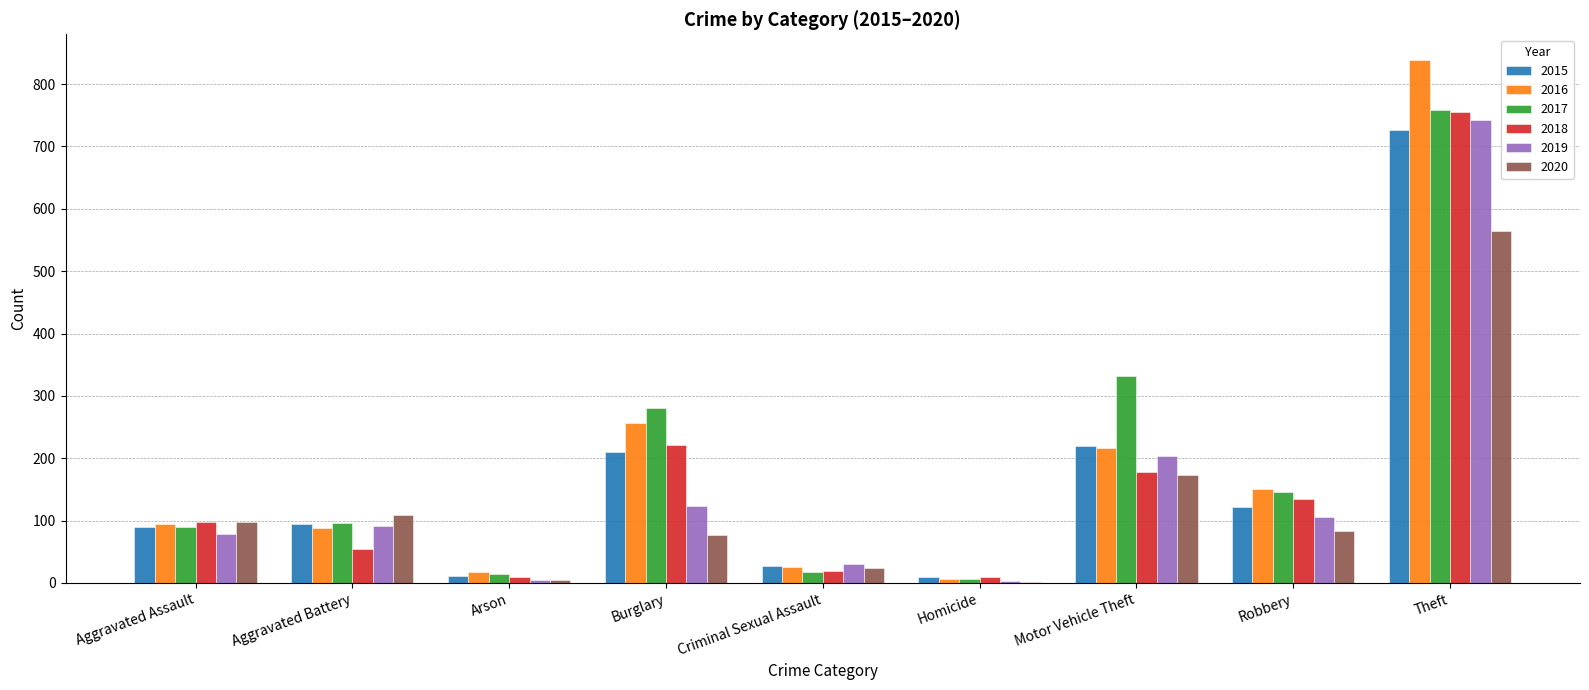

True or false: 2020 has a value of 130 at Robbery.

False